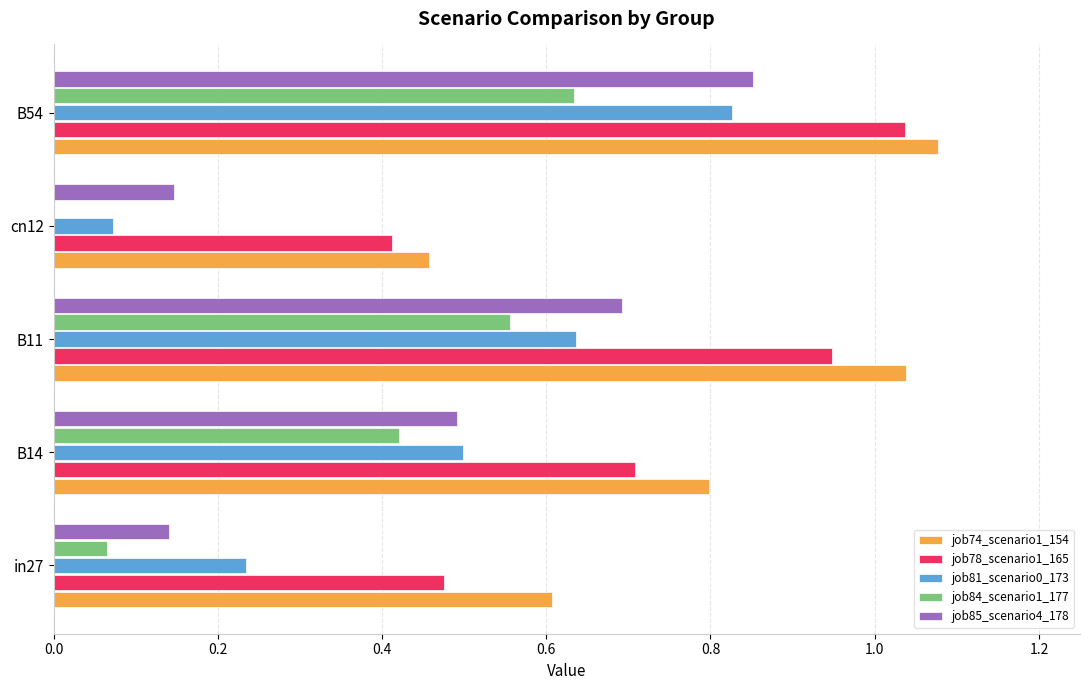

What is the sum of all job74_scenario1_154 values?

4.0